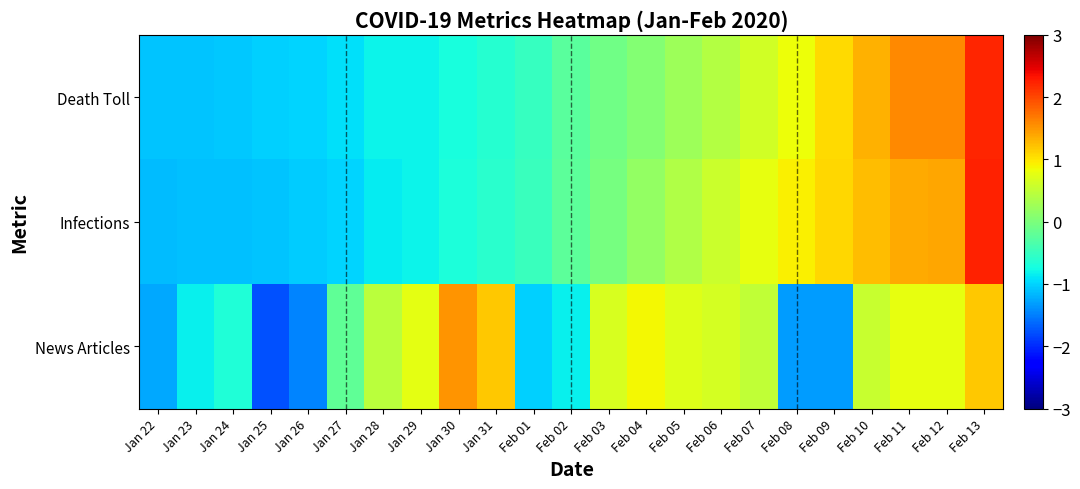

Which series has the largest total across all categories?

Death Toll